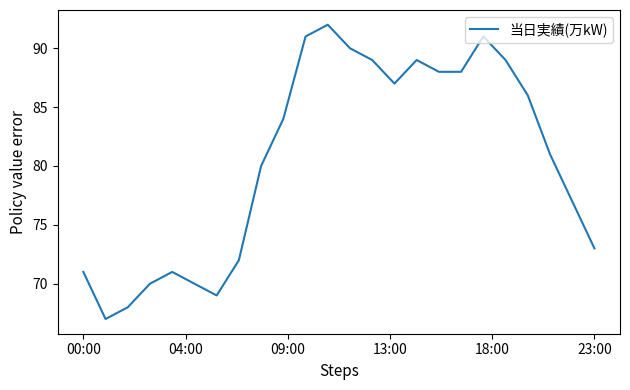

What is the minimum value shown in the chart?

67